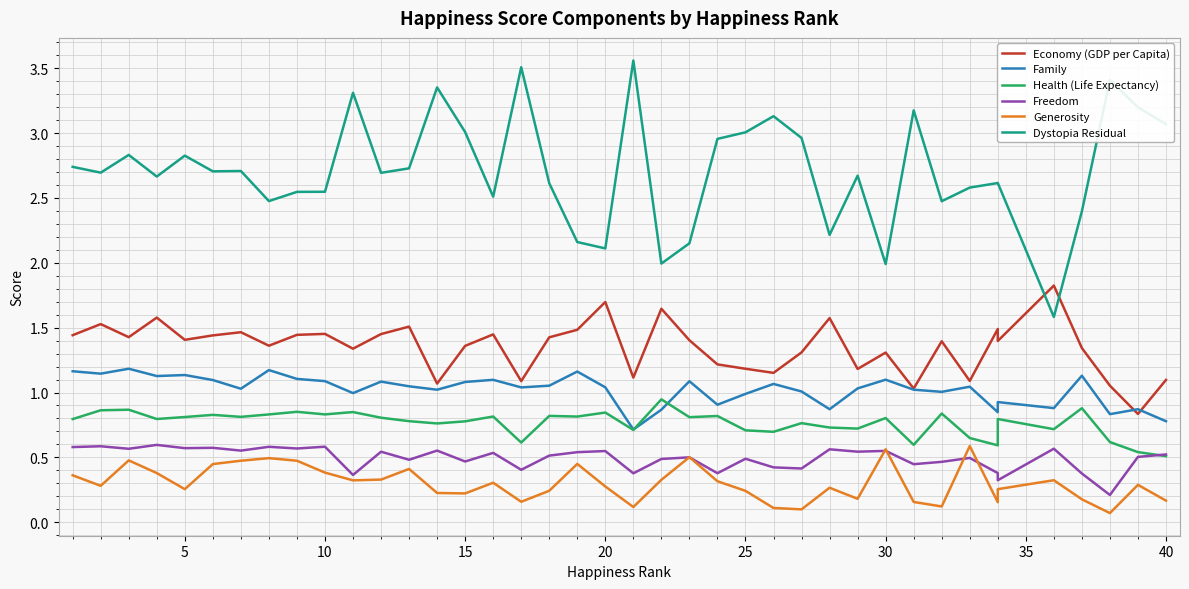

Does the chart display data point markers on the line(s)?

No